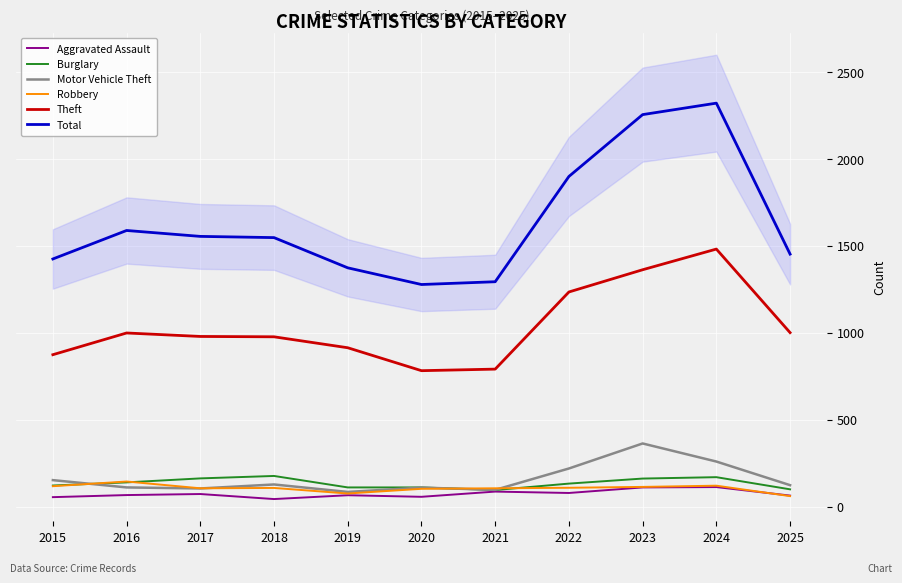

What is the difference between the maximum and minimum values in the Aggravated Assault series?

69